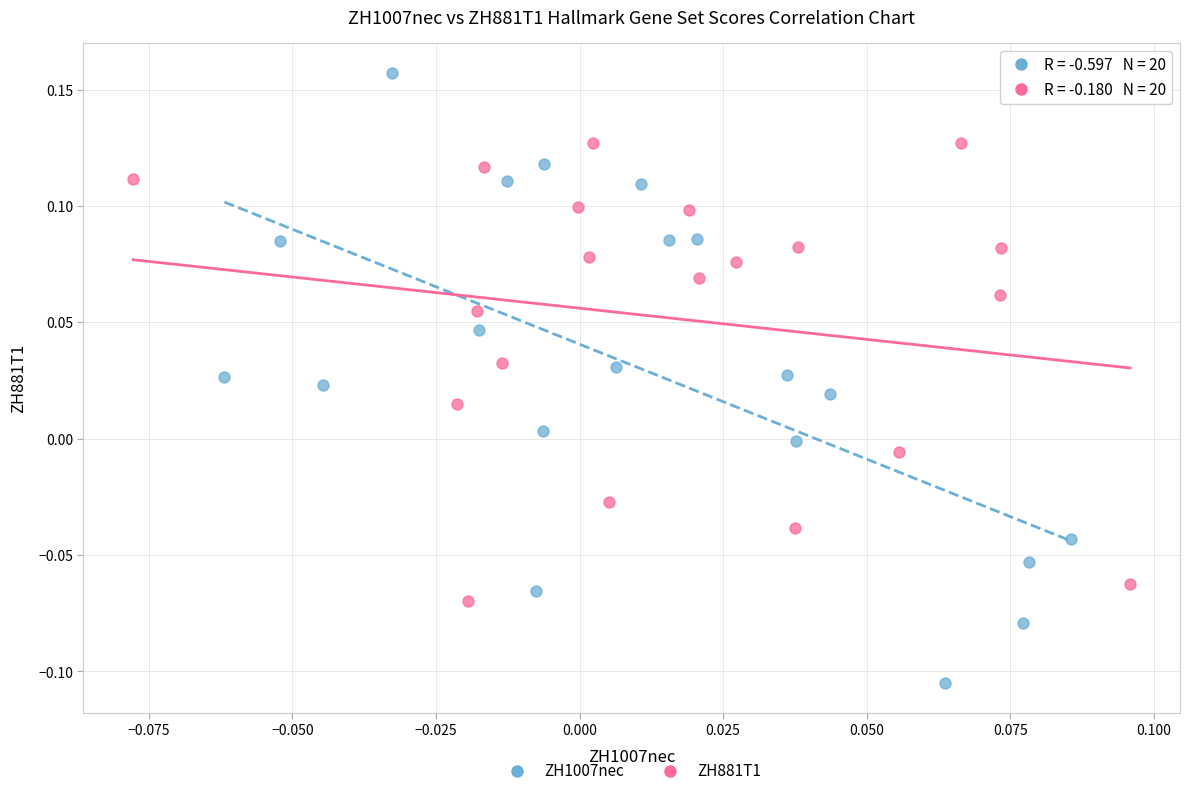

What are all the series names shown in the legend?

ZH1007nec, ZH881T1